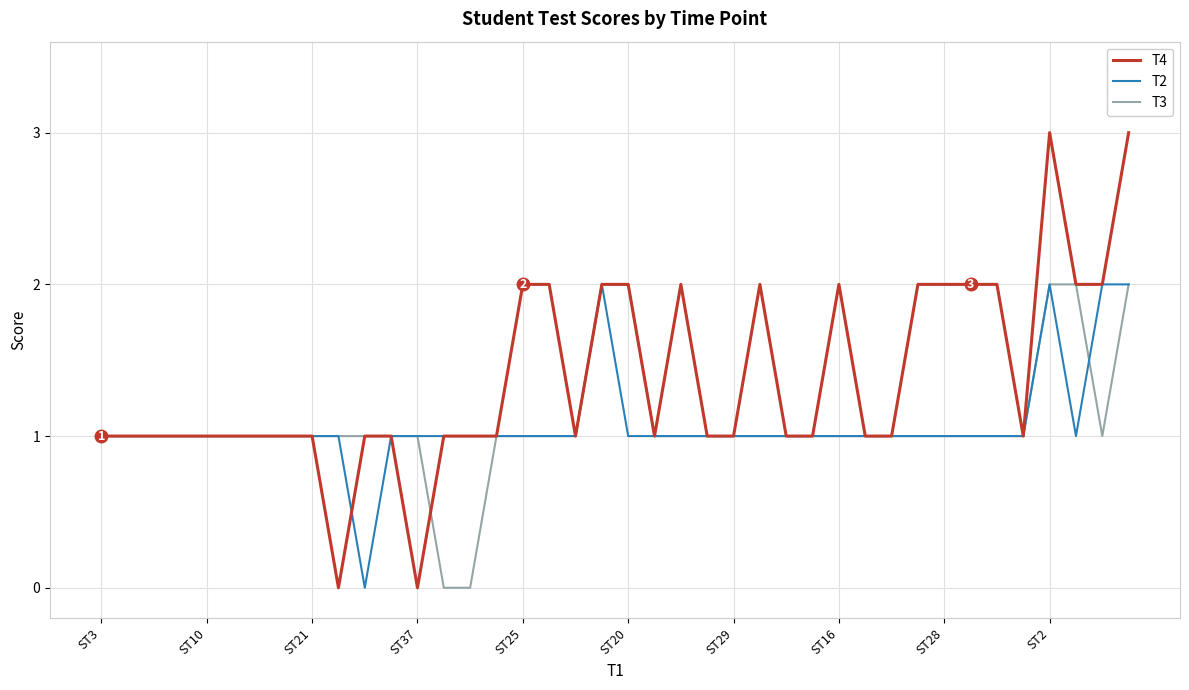

What is the maximum value shown in the chart?

3